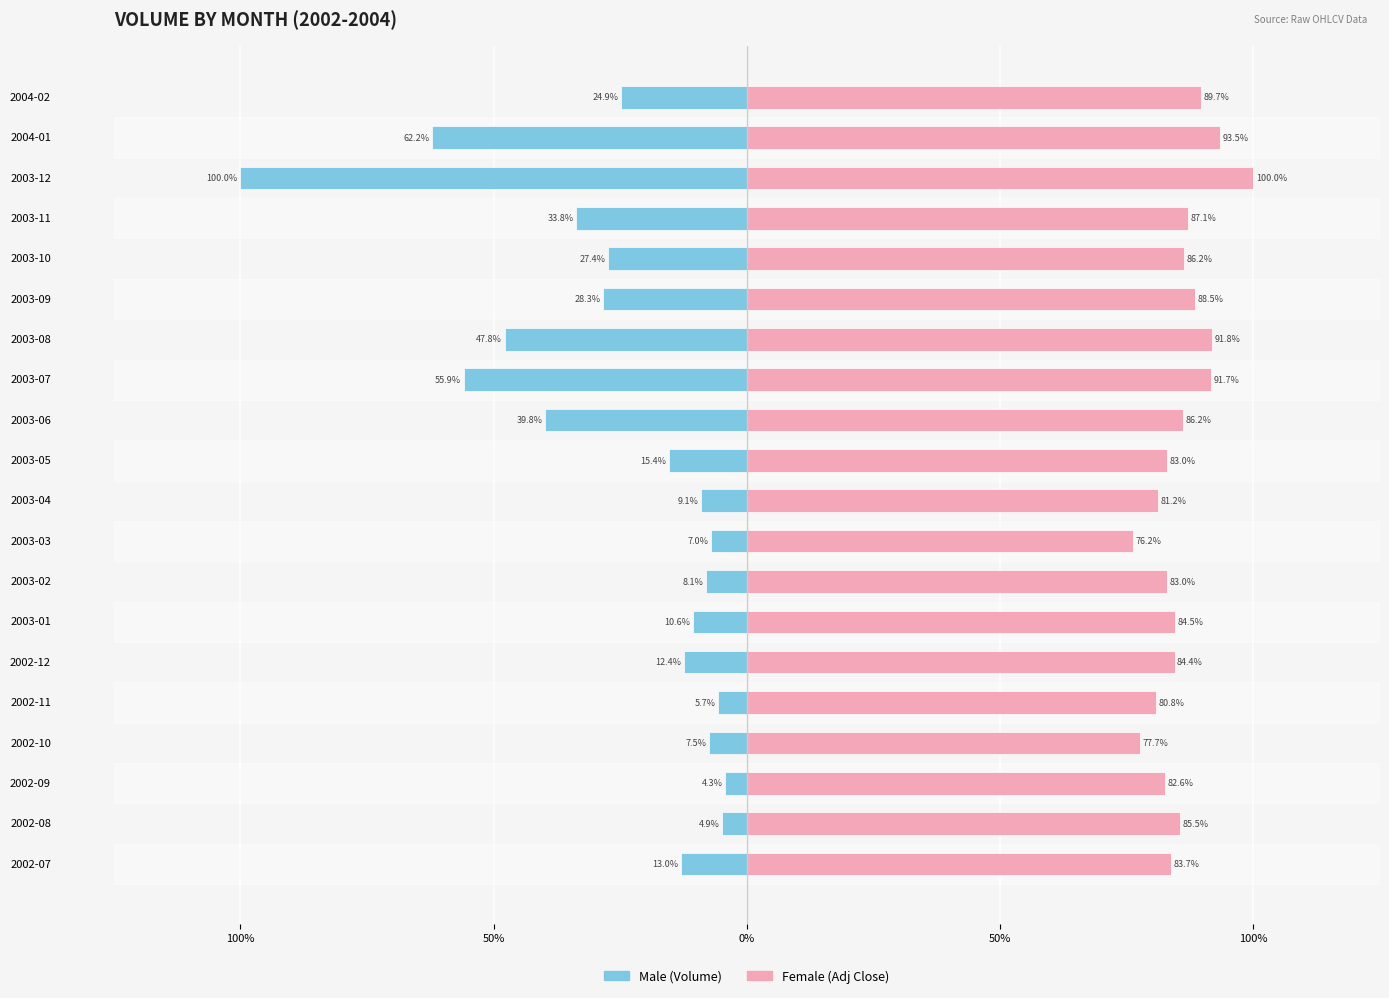

At 2003-08, list the series in order from smallest to largest.

Male, Female